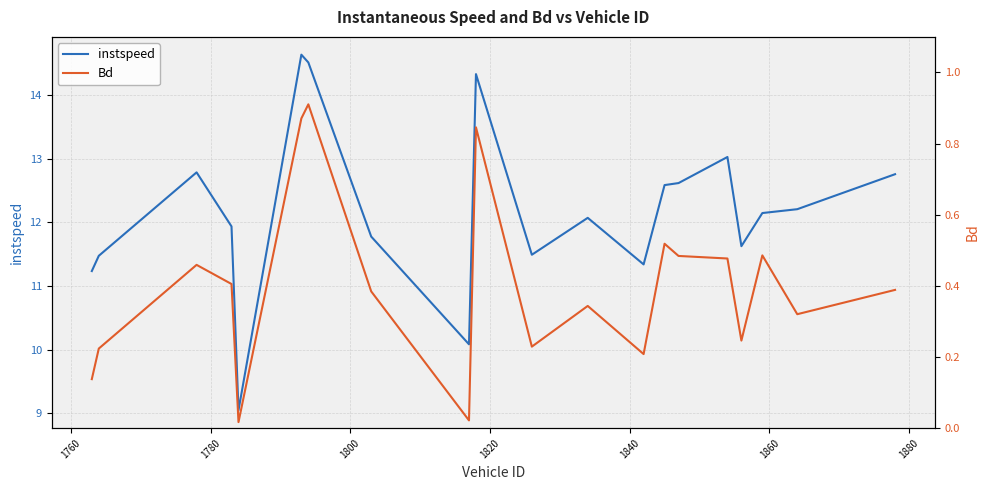

What is the value of the Bd point at the 18th from the left?

0.5